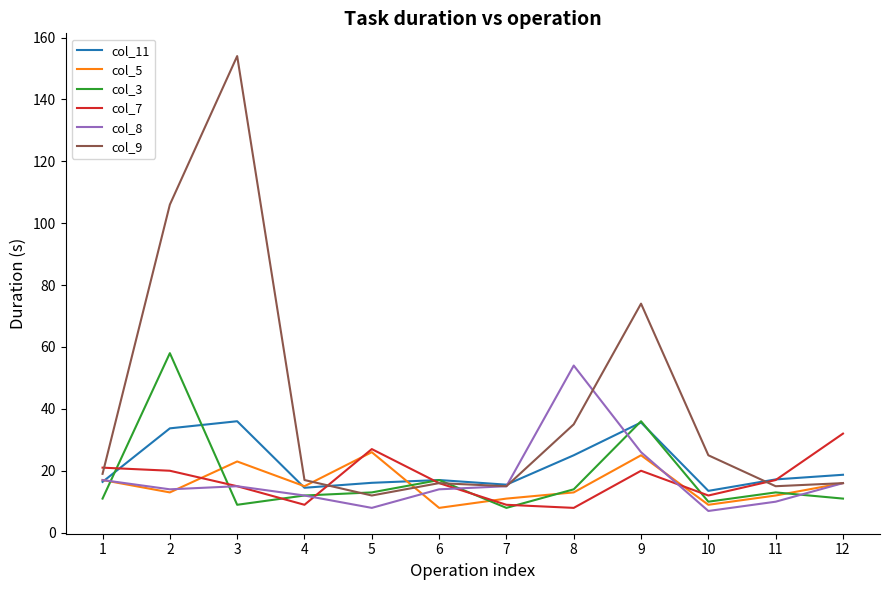

What is the smallest value displayed?

7.0